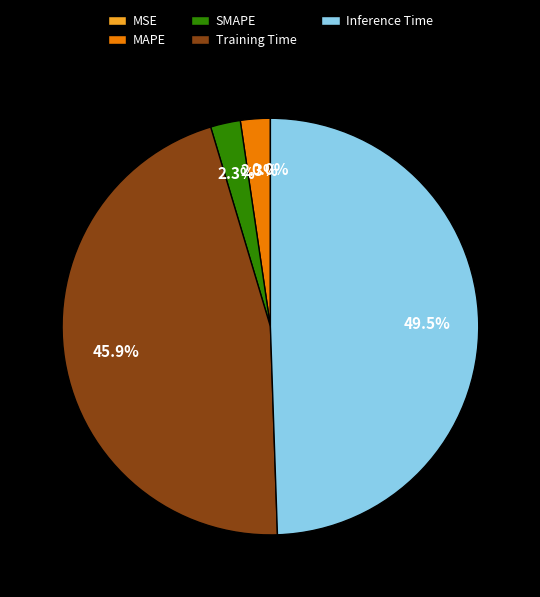

To the nearest percent, what is the average slice percentage?

20%